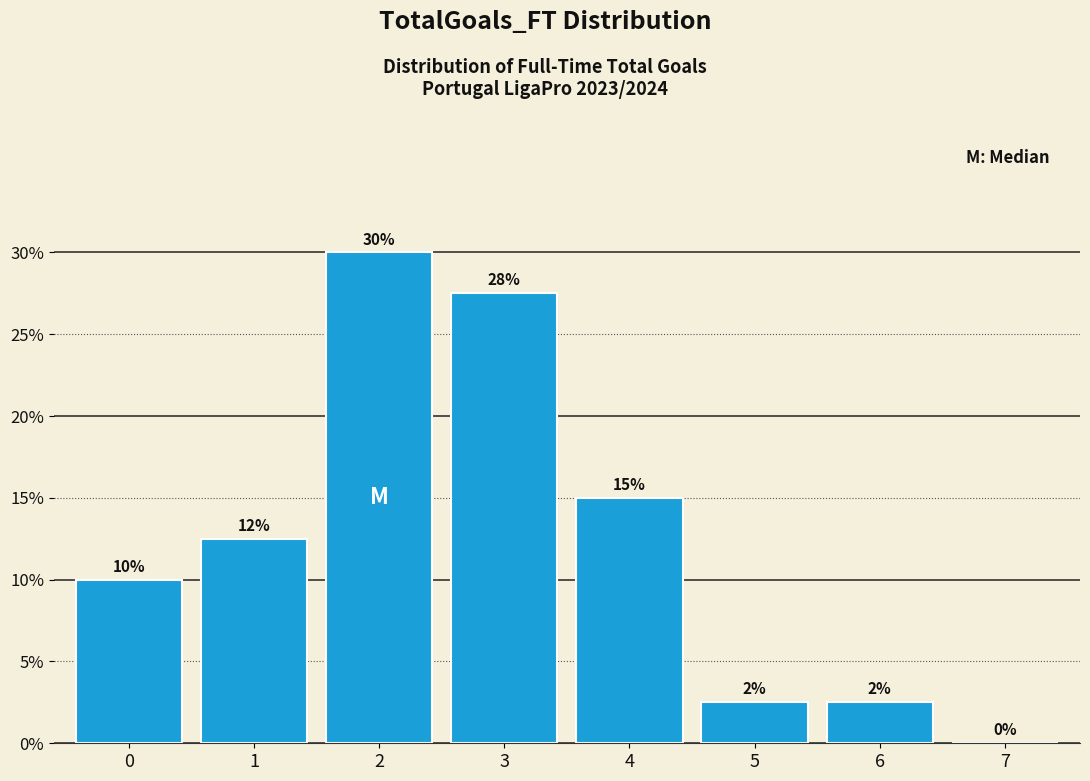

What is the maximum value shown in the chart?

30.0